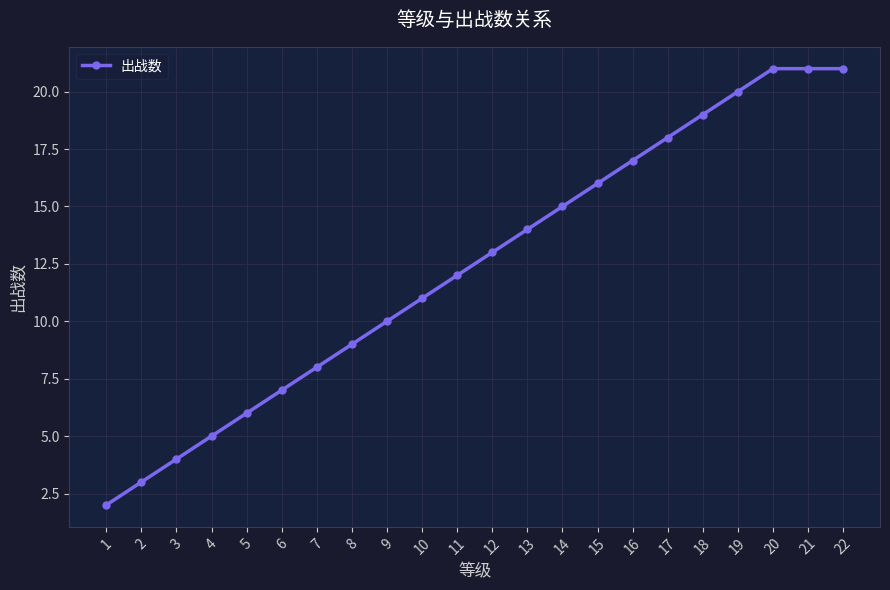

What value does the data have at 3?

4